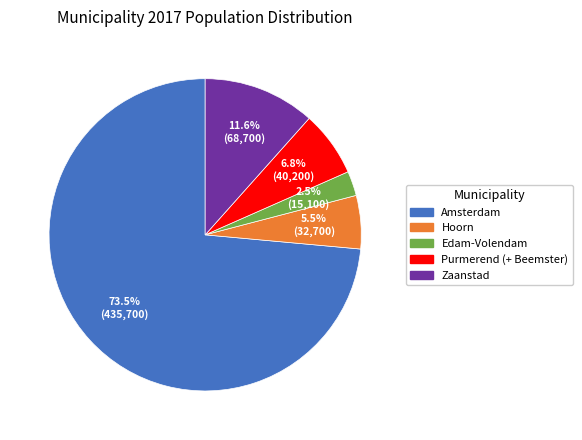

The Edam-Volendam slice represents 17% of the pie. True or false?

False